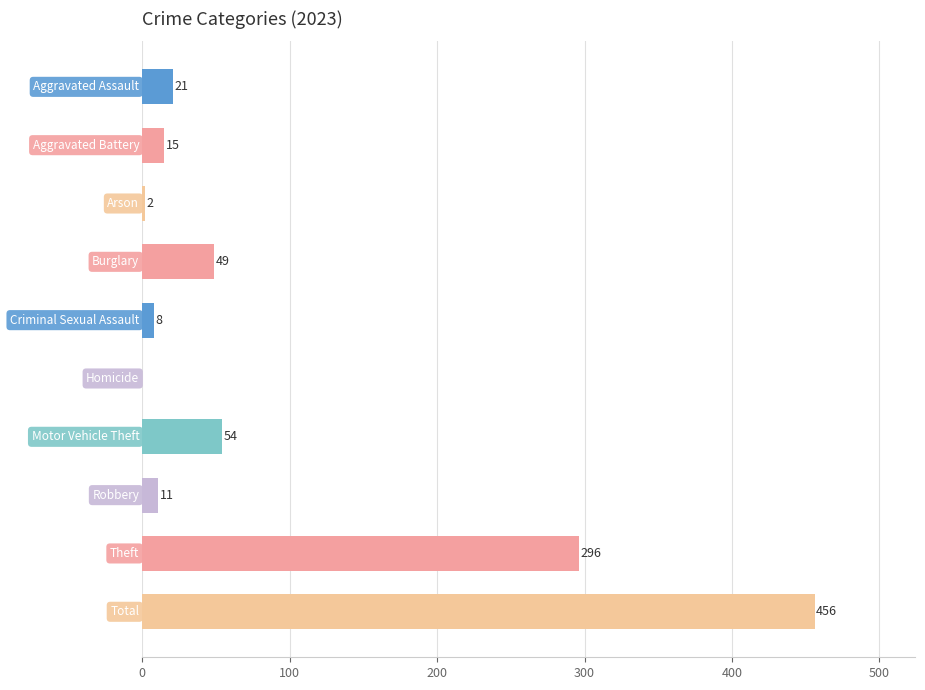

What is the maximum value shown in the chart?

456